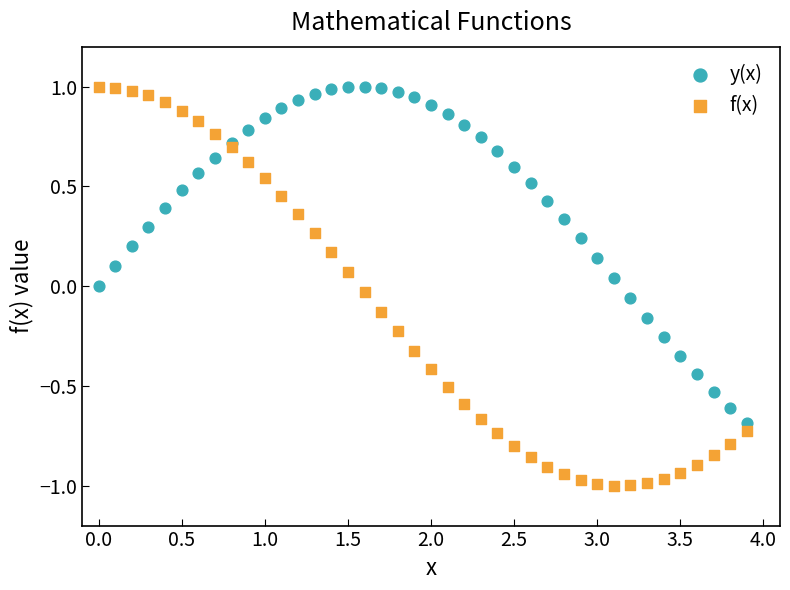

What are all the series names shown in the legend?

y(x), f(x)